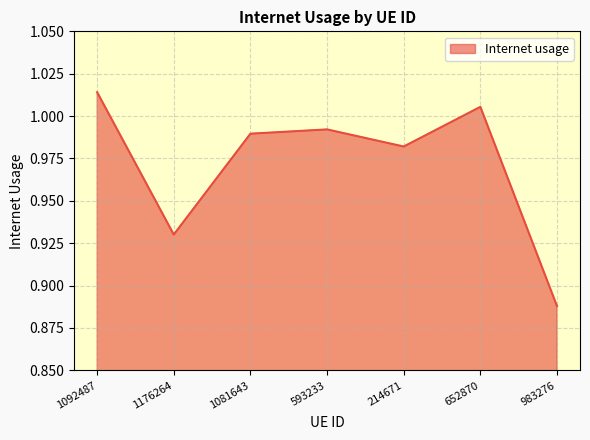

At which label is the value closest to 0?

983276